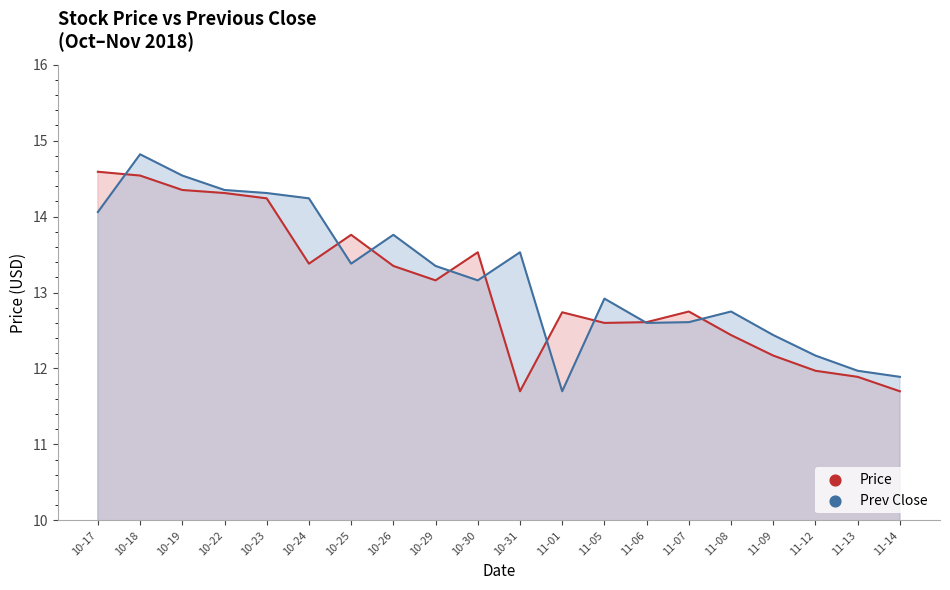

Which series has the largest total across all categories?

Prev Close